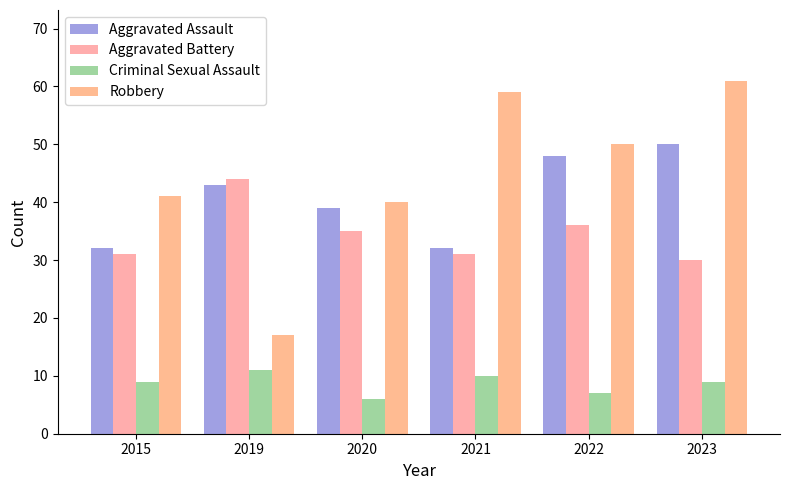

The value of Criminal Sexual Assault at 2020 is 6. True or false?

True